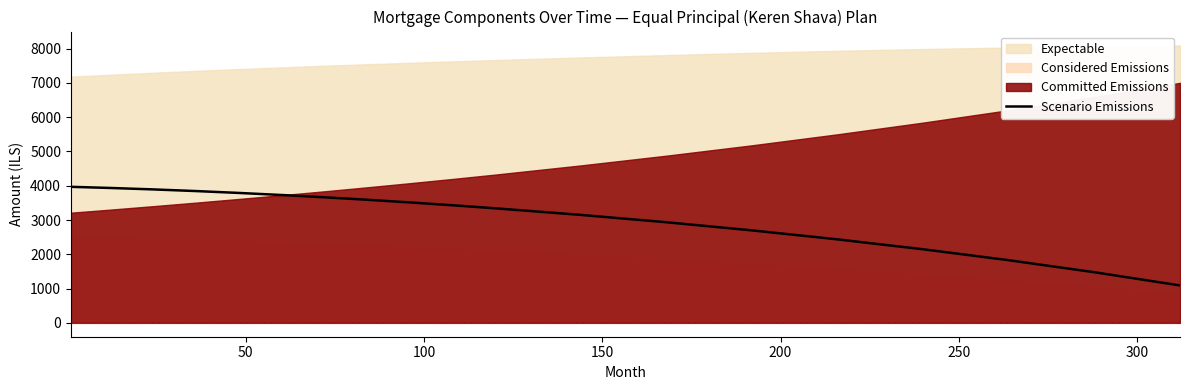

What is the lowest value of the Scenario Emissions series?

1091.4